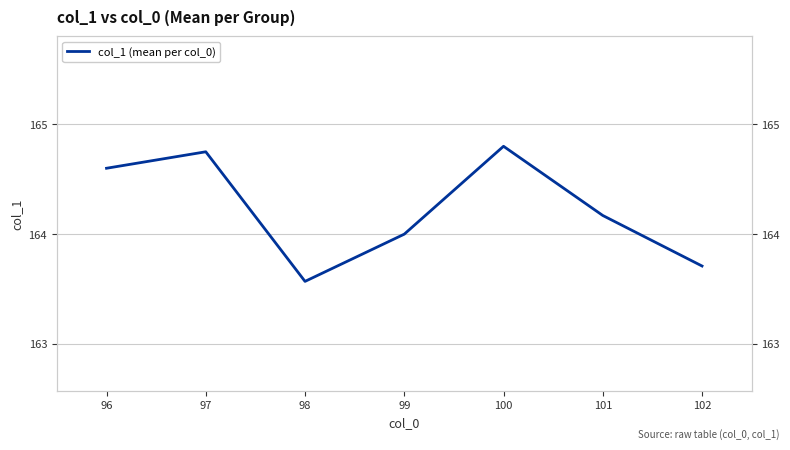

What is the value of the 1st point from the left?

164.6